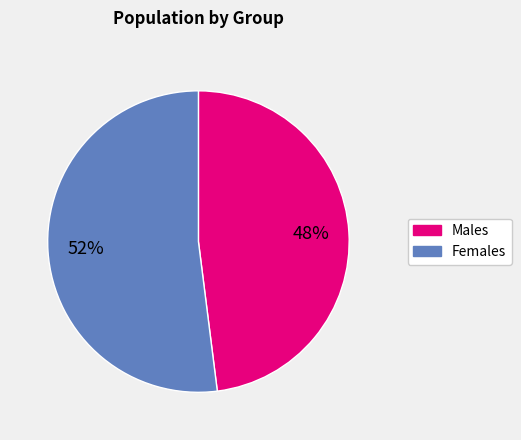

Count the number of slices in the pie.

2